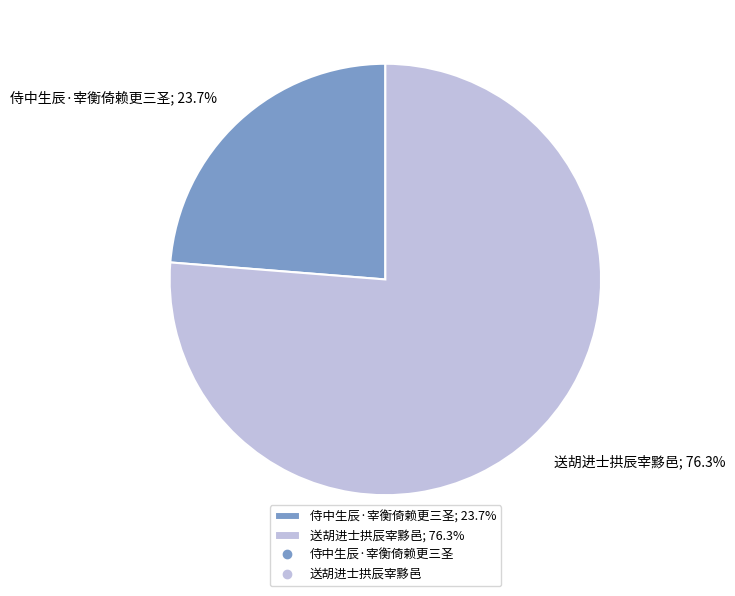

To the nearest percent, what is the combined percentage of 送胡进士拱辰宰黟邑 and 侍中生辰·宰衡倚赖更三圣?

100%